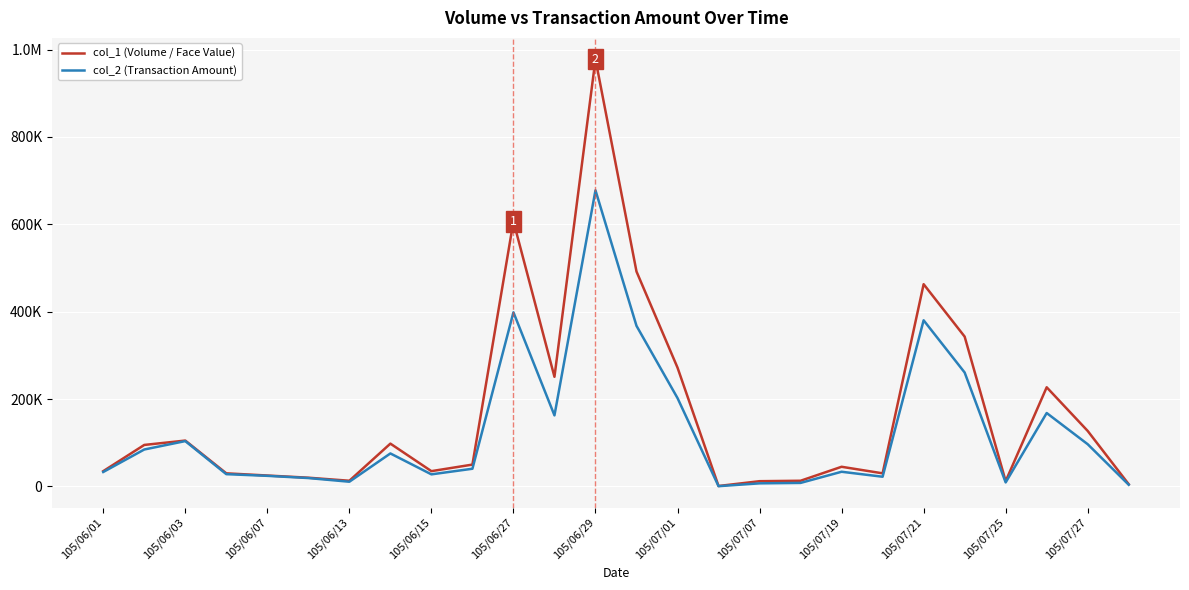

What is the difference between the maximum and second lowest values in the col_1 (Volume / Face Value) series?

973000